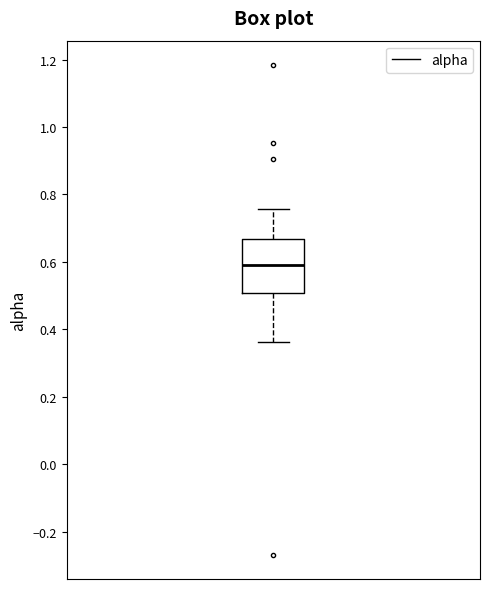

Where does the lower whisker of the box end on the y-axis? The values are not printed on the chart, so give them approximately, as read against the axis.

0.36